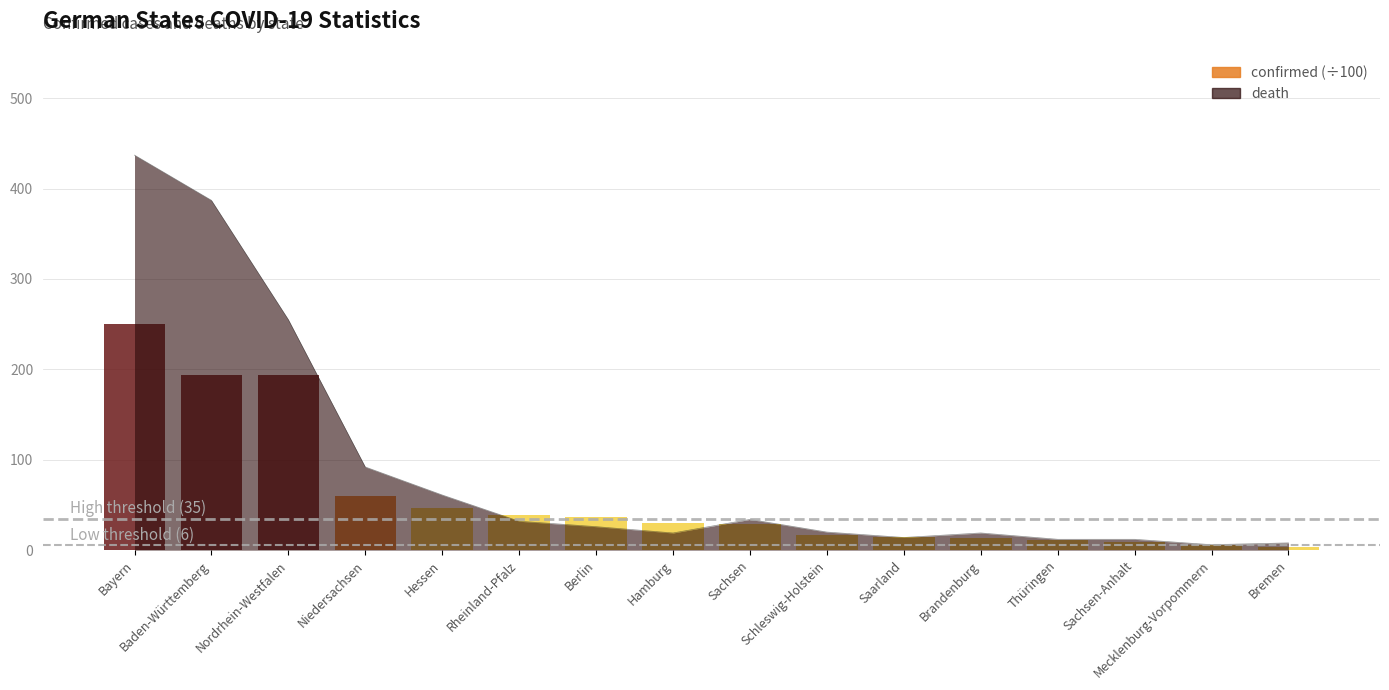

Rank the categories by value from highest to lowest.

Bayern, Baden-Württemberg, Nordrhein-Westfalen, Niedersachsen, Hessen, Sachsen, Rheinland-Pfalz, Berlin, Schleswig-Holstein, Hamburg, Brandenburg, Saarland, Thüringen, Sachsen-Anhalt, Bremen, Mecklenburg-Vorpommern